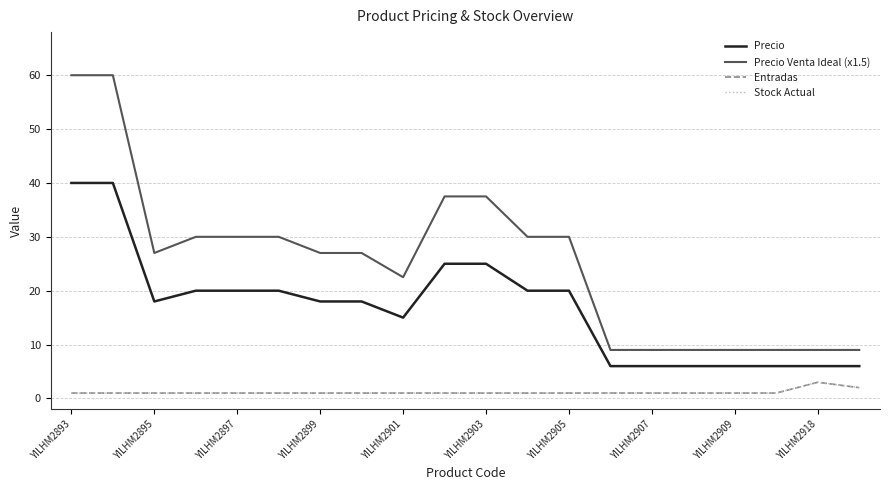

What is the average value of the Entradas series?

1.1